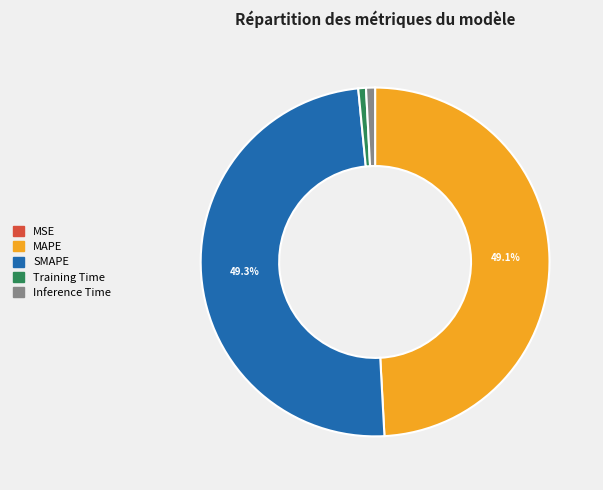

How much of the chart is everything except MAPE?

50.9%